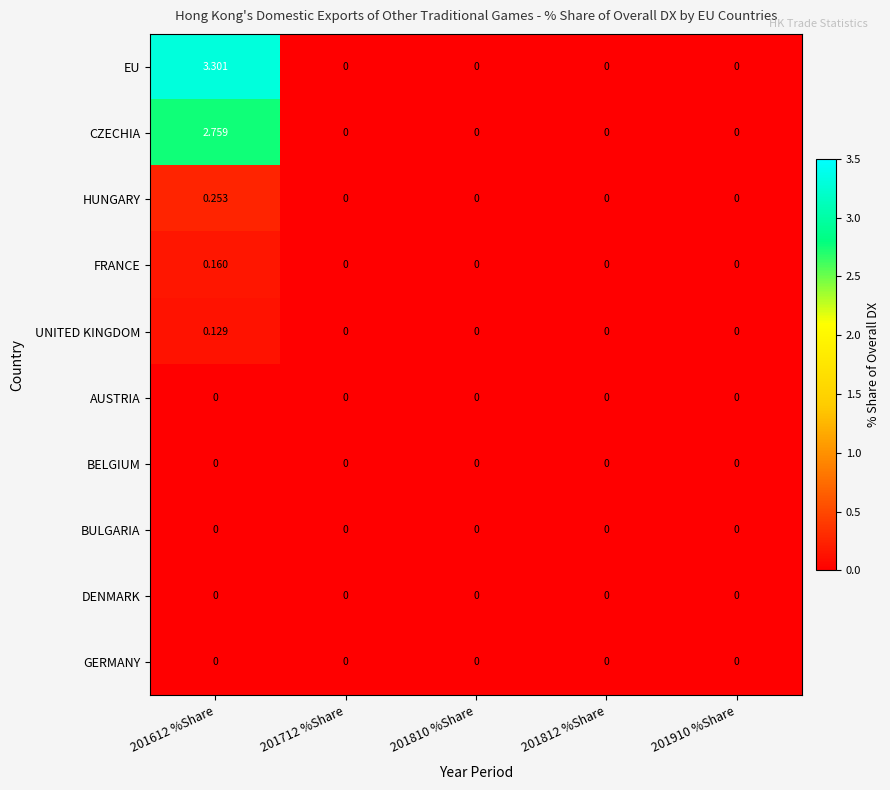

Which series has the largest total across all categories?

EU